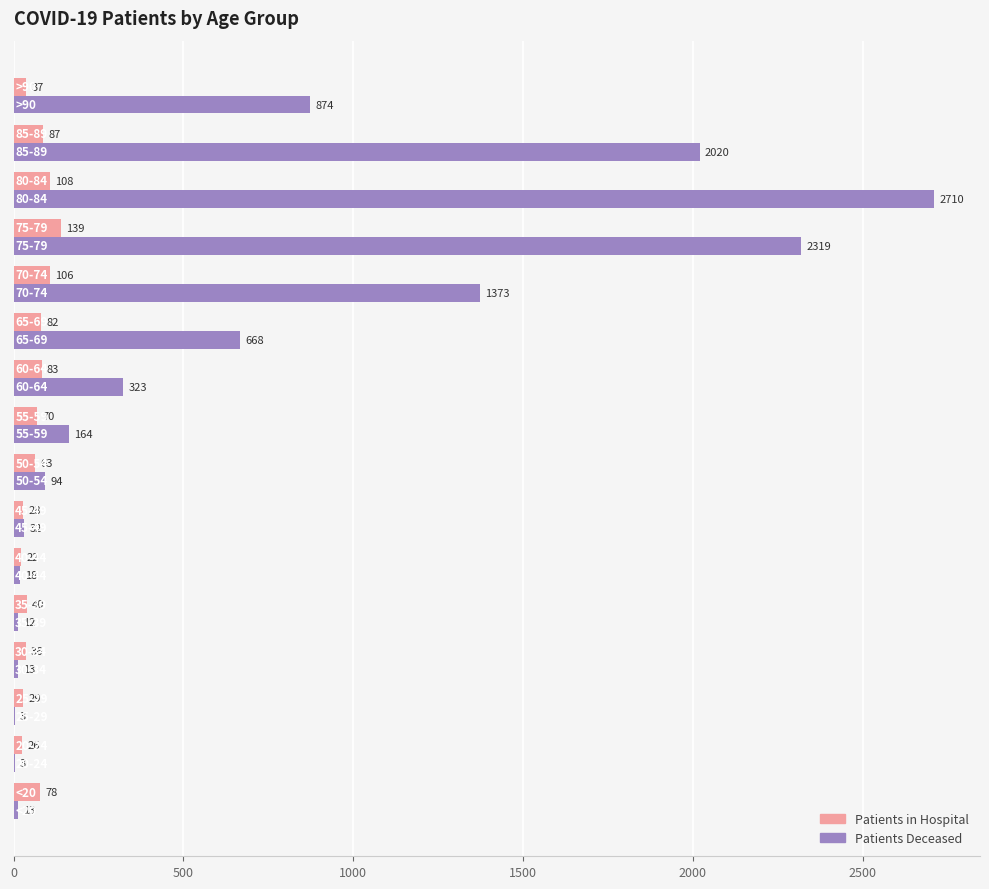

What is the minimum value shown in the chart?

3